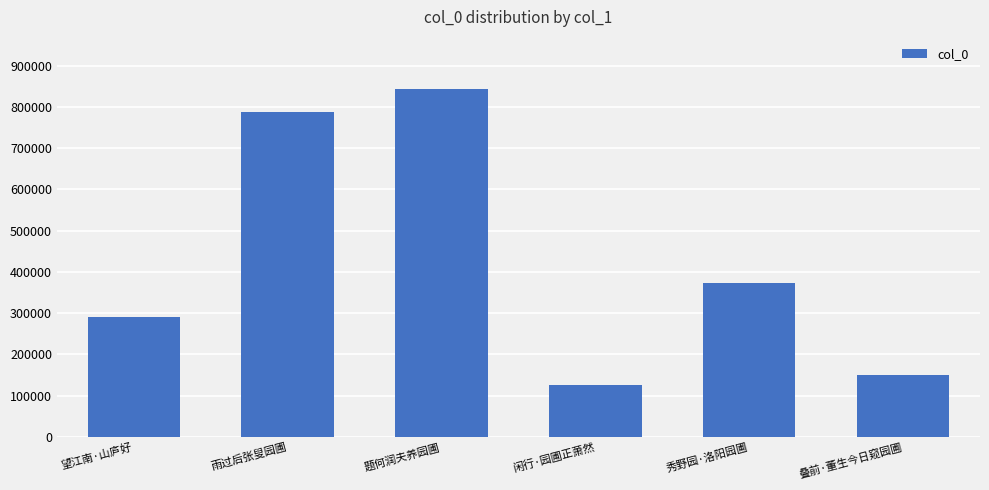

What is the sum of all values?

2571193